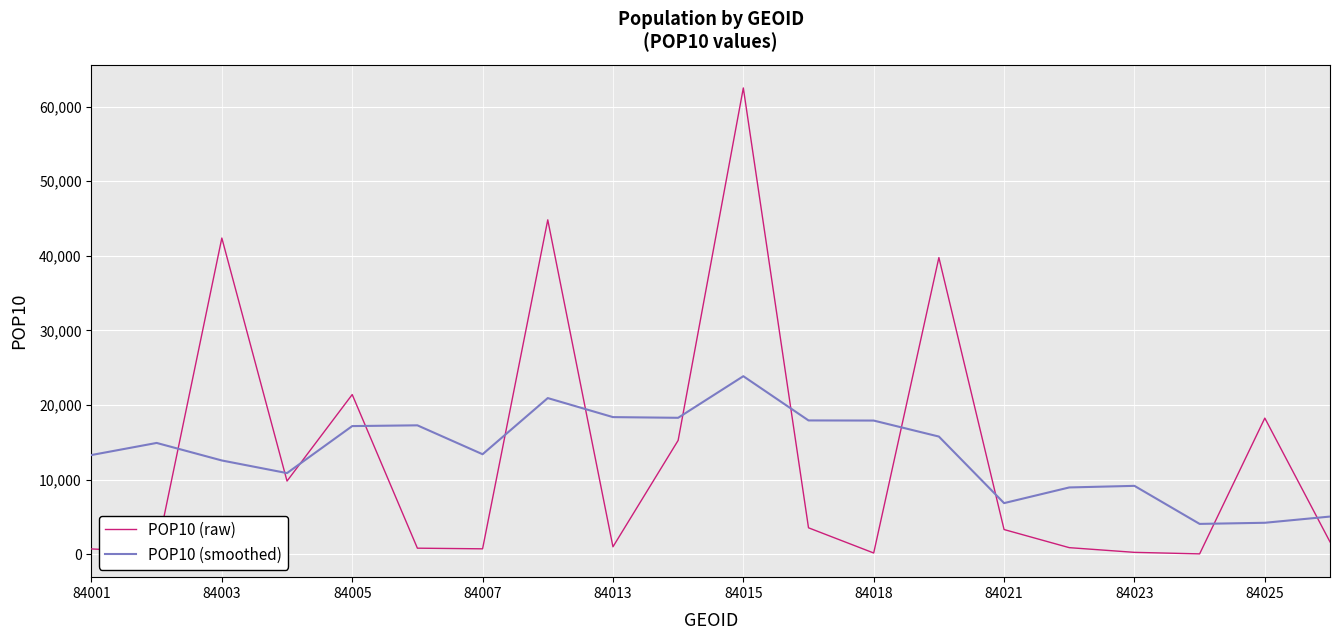

True or false: POP10 (raw) has more than 0 points higher than both neighbors.

True